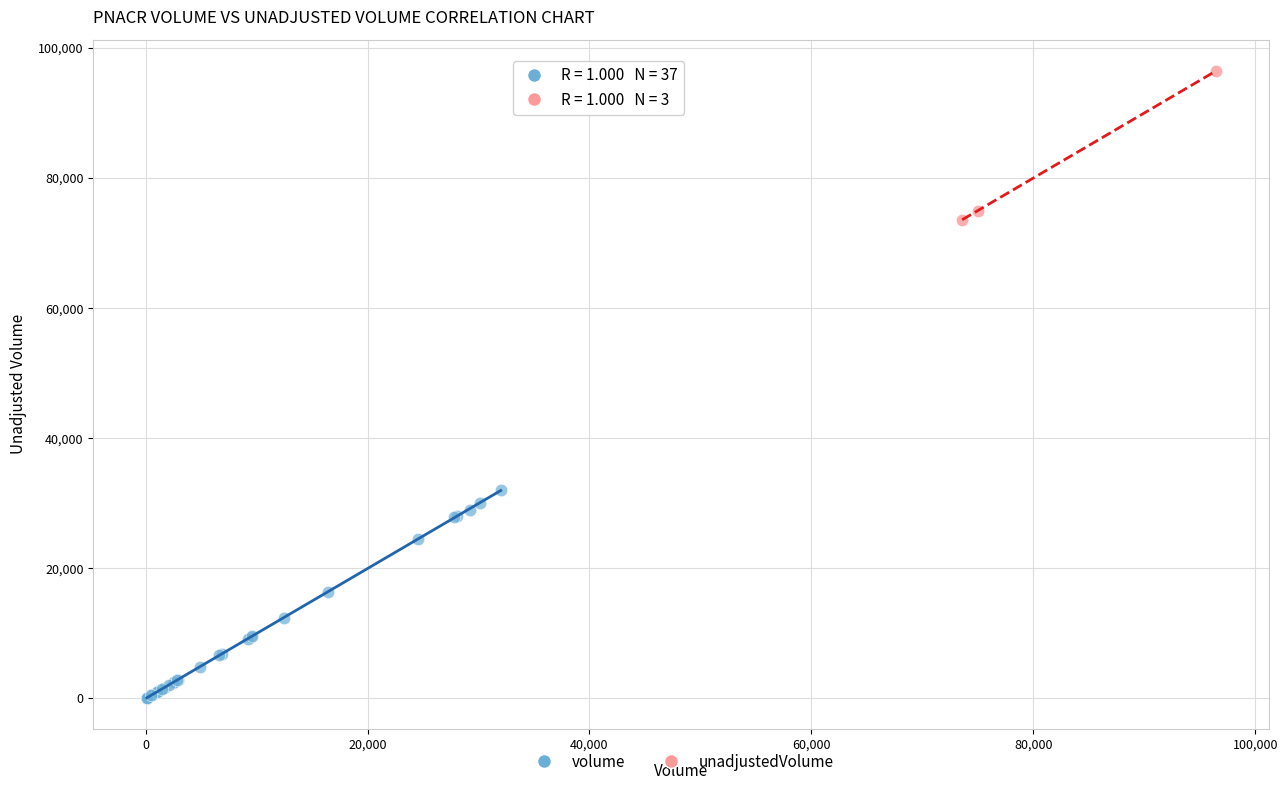

Which series reaches the minimum Y coordinate?

volume